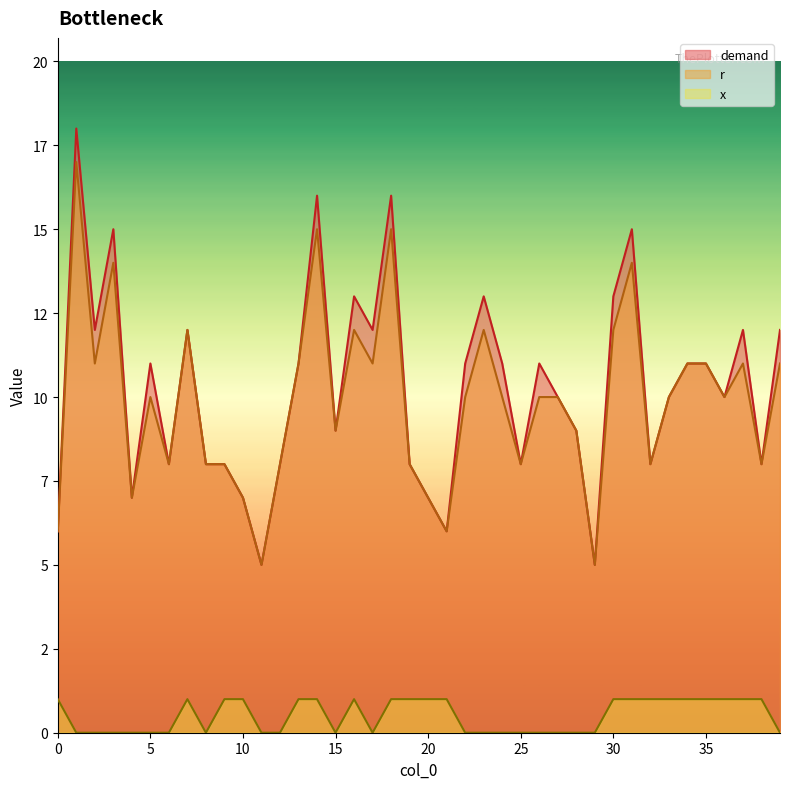

Reading left to right, transcribe all the data shown in this chart.

demand: 6	18	12	15	7	11	8	12	8	8	7	5	8	11	16	9	13	12	16	8	7	6	11	13	11	8	11	10	9	5	13	15	8	10	11	11	10	12	8	12
r: 6	17	11	14	7	10	8	12	8	8	7	5	8	11	15	9	12	11	15	8	7	6	10	12	10	8	10	10	9	5	12	14	8	10	11	11	10	11	8	11
x: 1	0	0	0	0	0	0	1	0	1	1	0	0	1	1	0	1	0	1	1	1	1	0	0	0	0	0	0	0	0	1	1	1	1	1	1	1	1	1	0